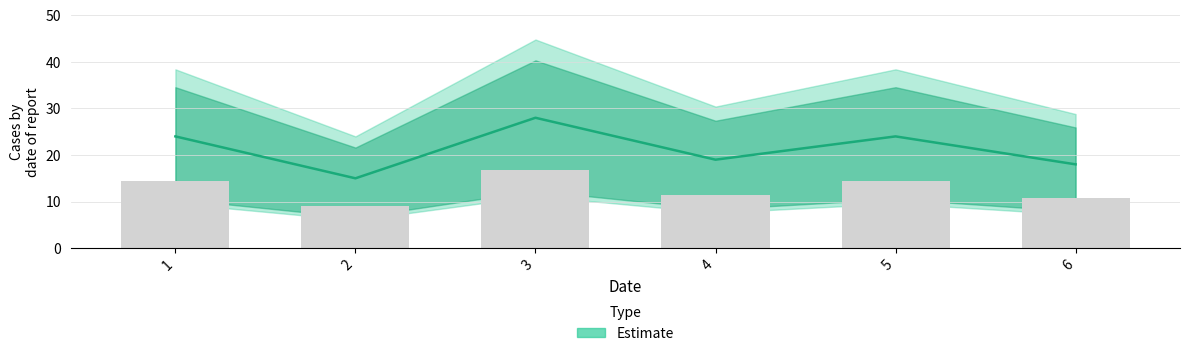

At which label does the data first exceed 24?

3